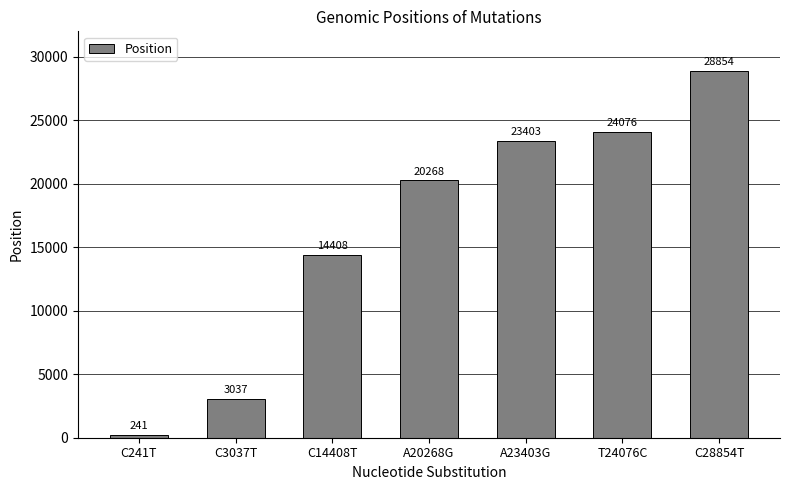

How many values are below 20268?

3